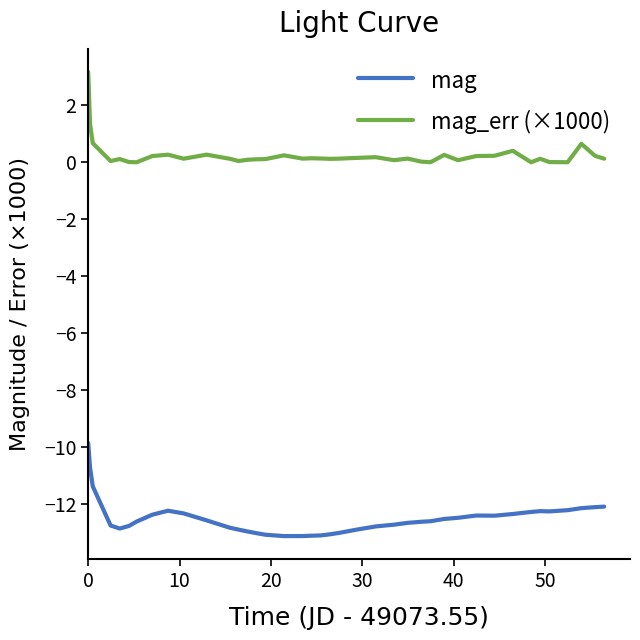

What is the difference between the maximum and minimum values in the mag series?

3.3